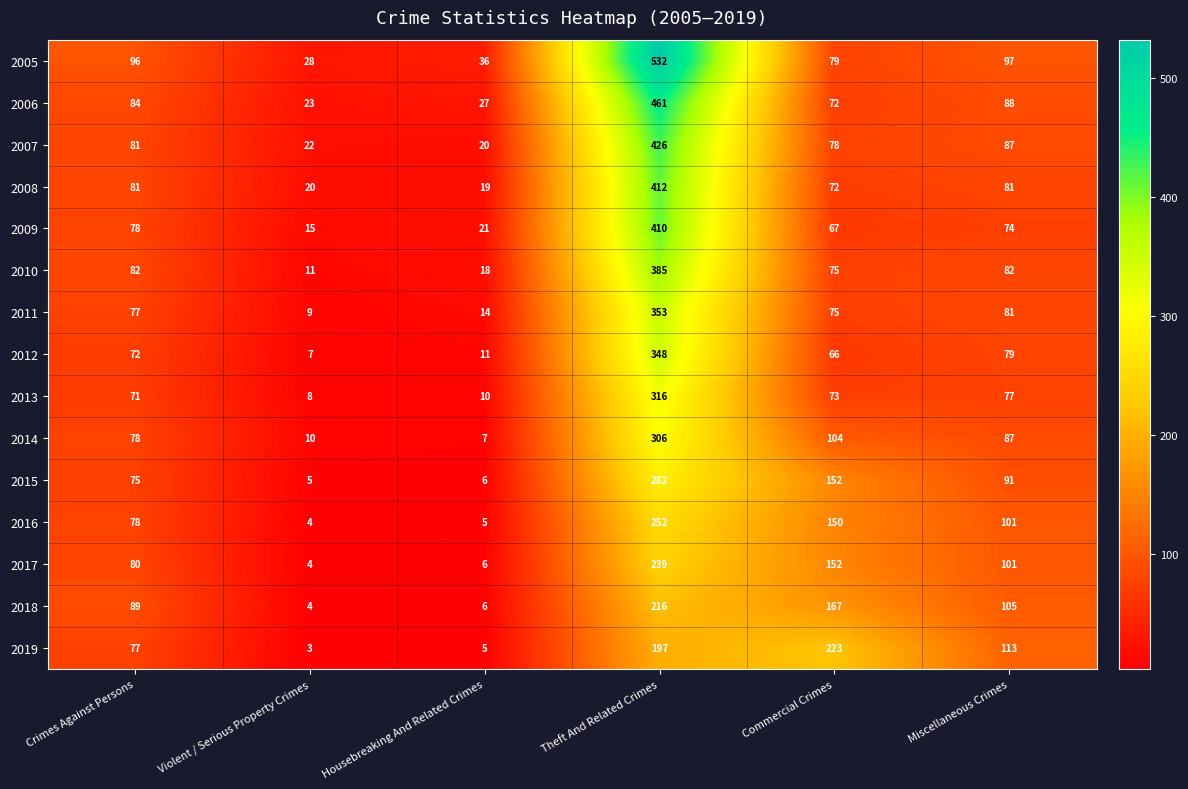

What is the difference between the second highest and minimum values in the 2017 series?

148